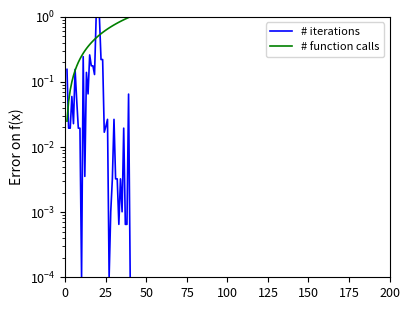

What is the label of the 32nd point from the right?

200